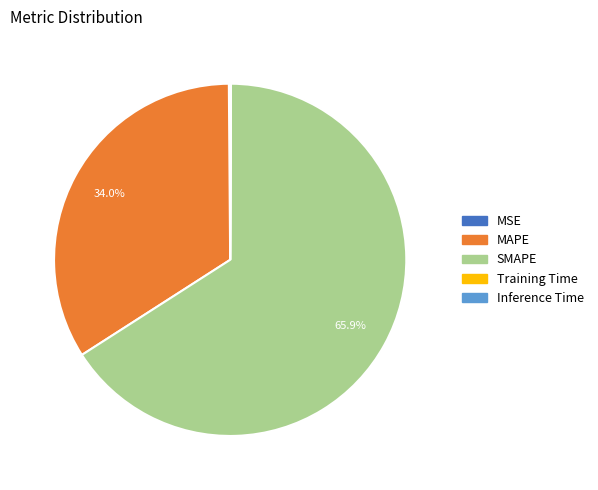

What is the ratio of the value at SMAPE to the value at MAPE?

1.9